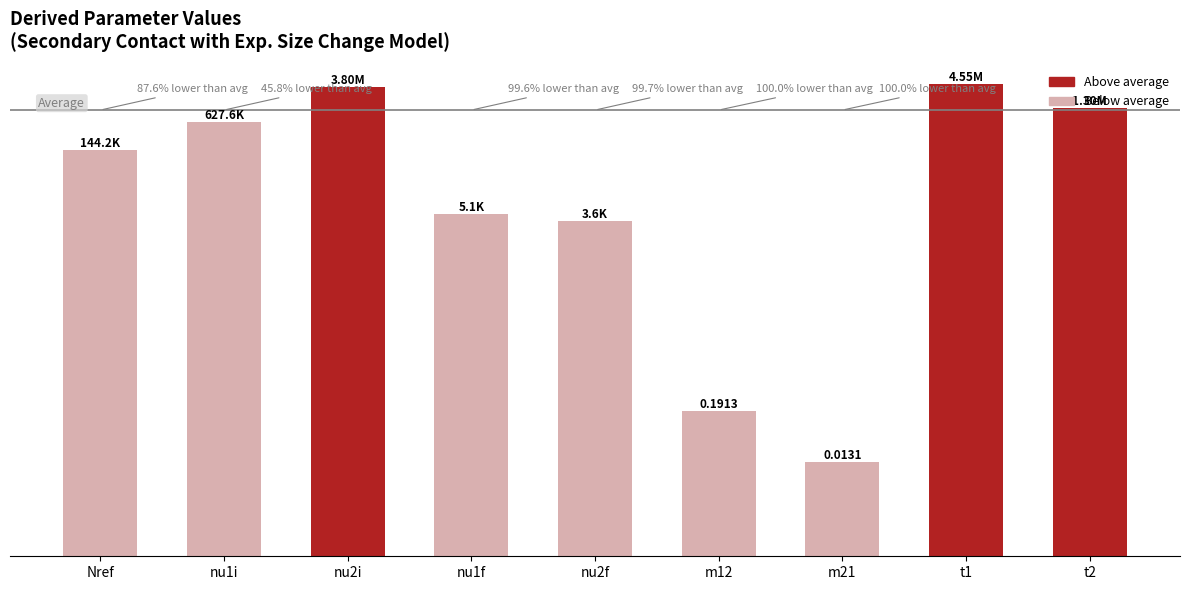

At which label does the data first exceed 144186?

Nref